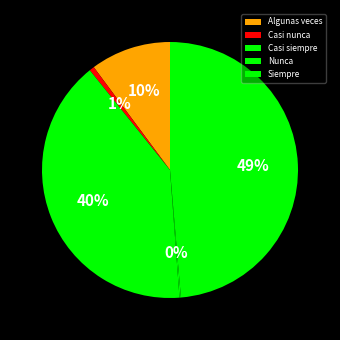

Is there a majority slice in this chart?

No